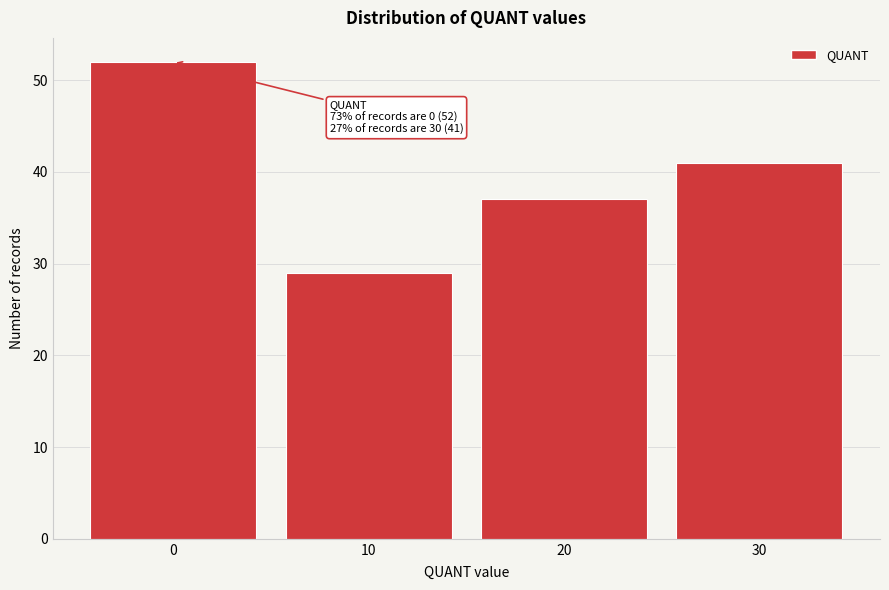

Which range on the x-axis has the tallest bar?

-5 to 5